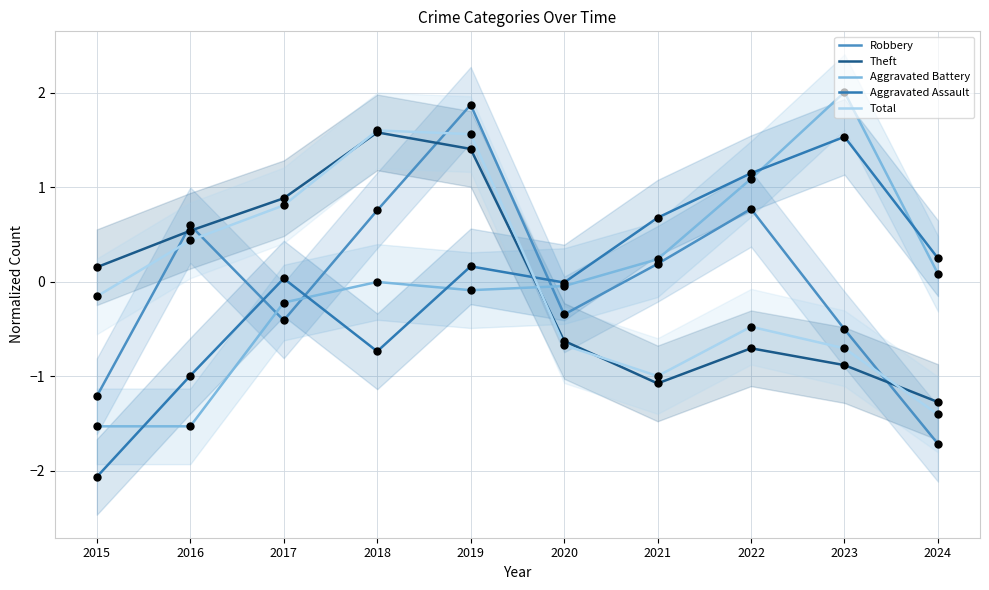

What are all the series names shown in the legend?

Robbery, Theft, Aggravated Battery, Aggravated Assault, Total